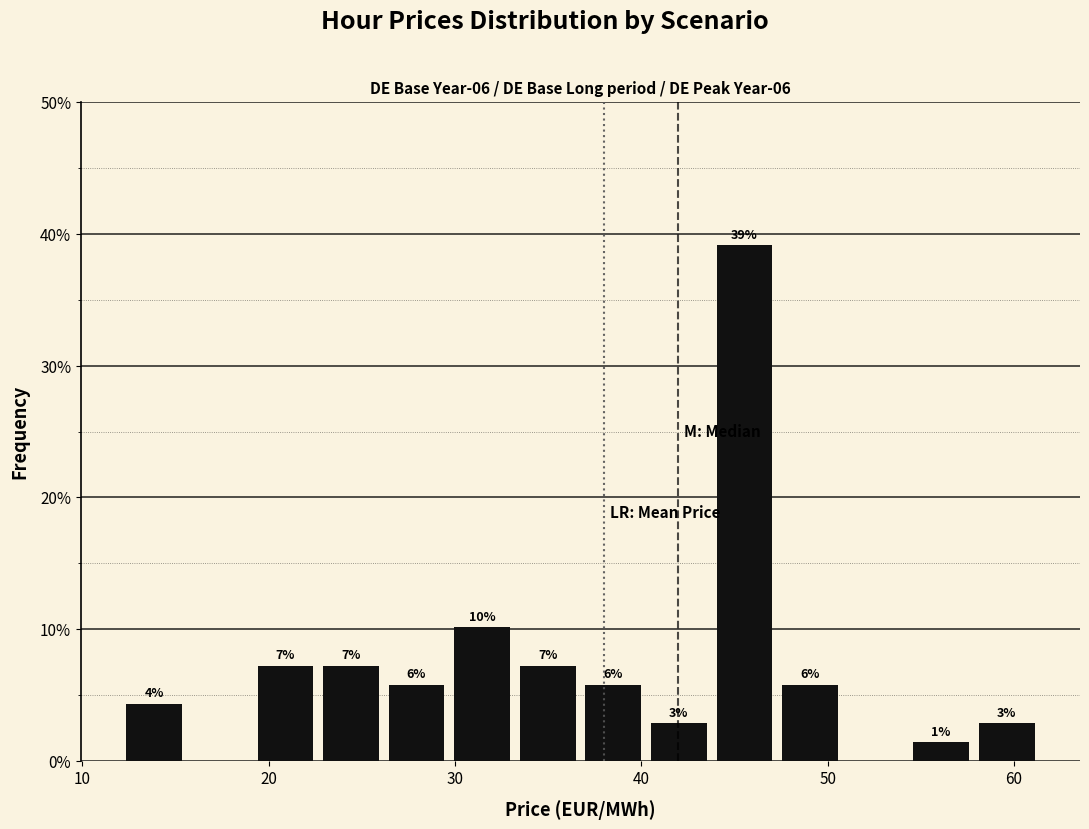

Around what value on the x-axis is the tallest bar? Give the approximate position of its centre, as read against the axis.

46